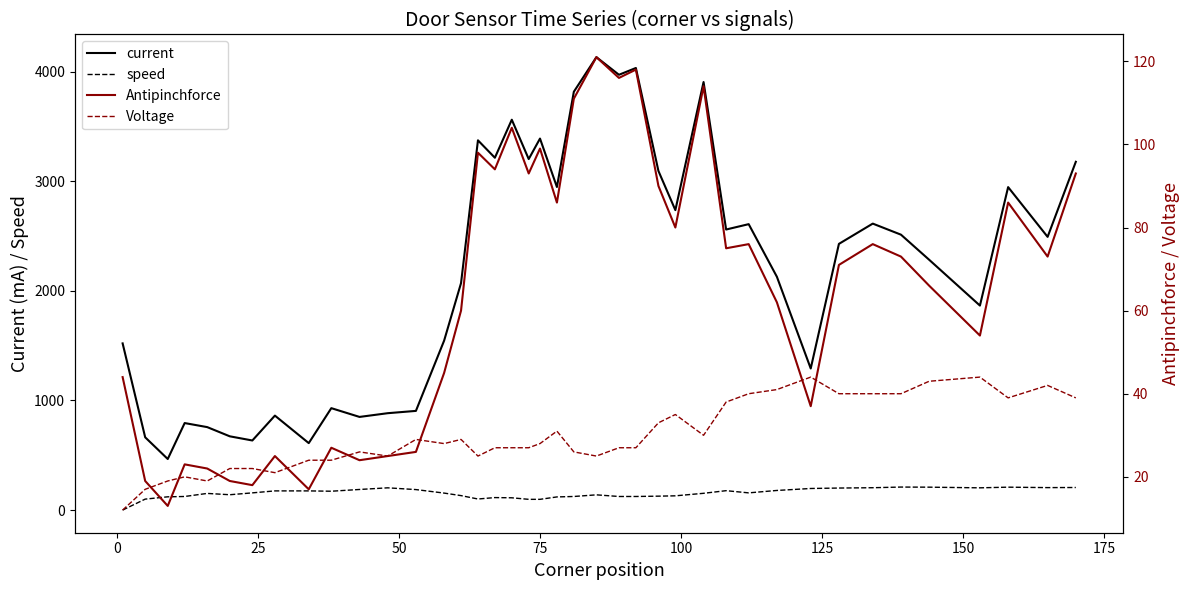

True or false: current and speed cross at least once.

False